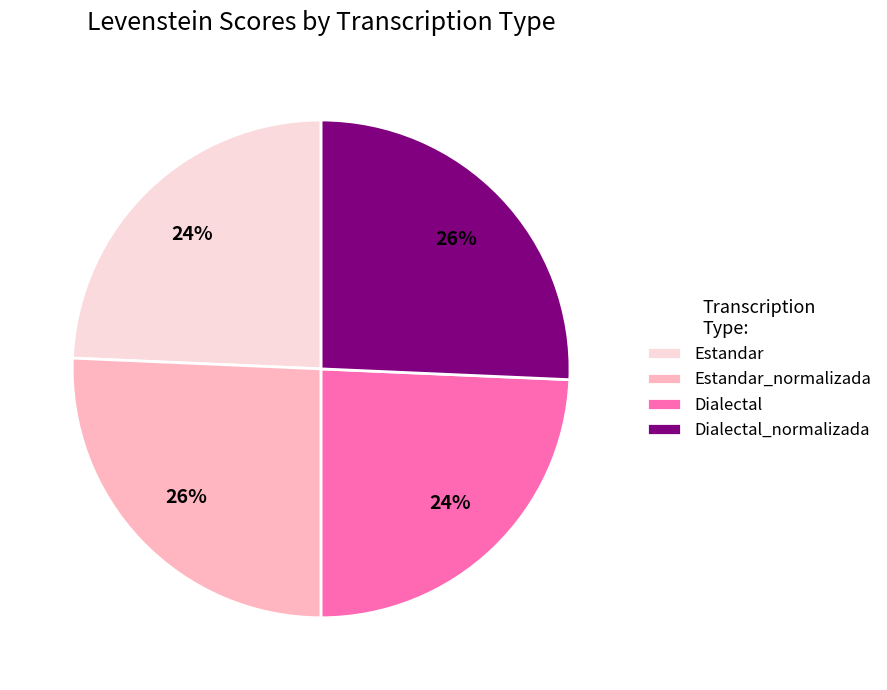

How many slices are in this pie chart?

4